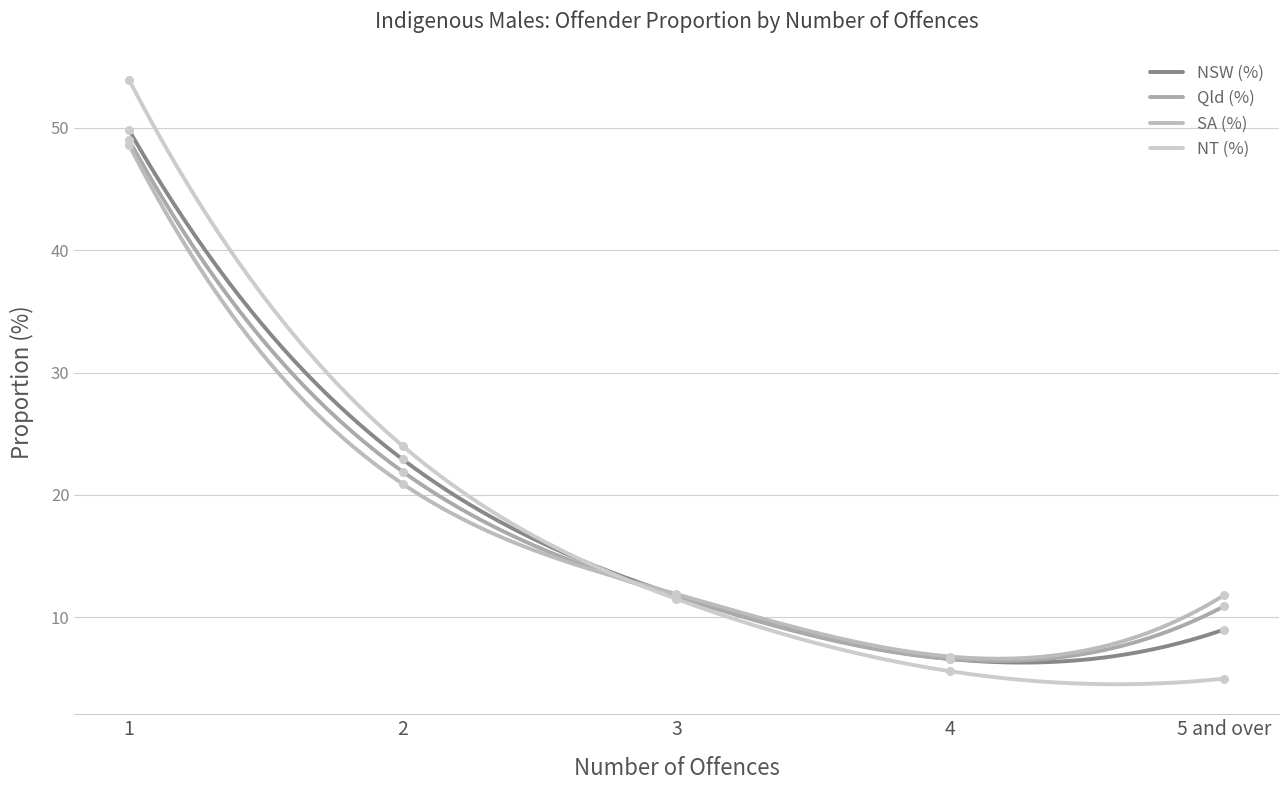

What are all the series names shown in the legend?

NSW (%), Qld (%), SA (%), NT (%)